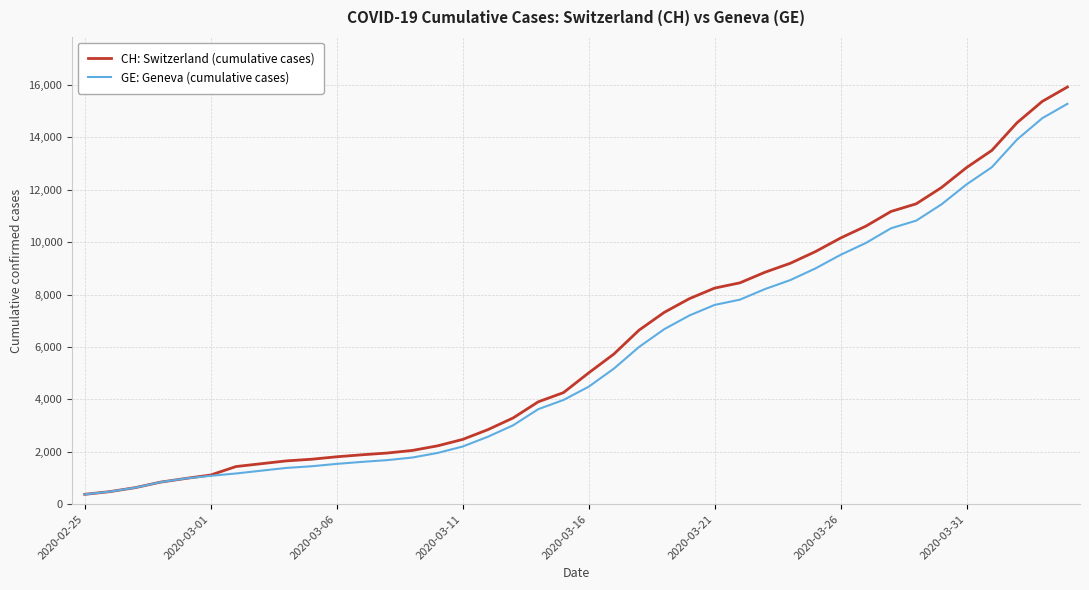

Which series has the largest range (max minus min)?

CH: Switzerland (cumulative cases)